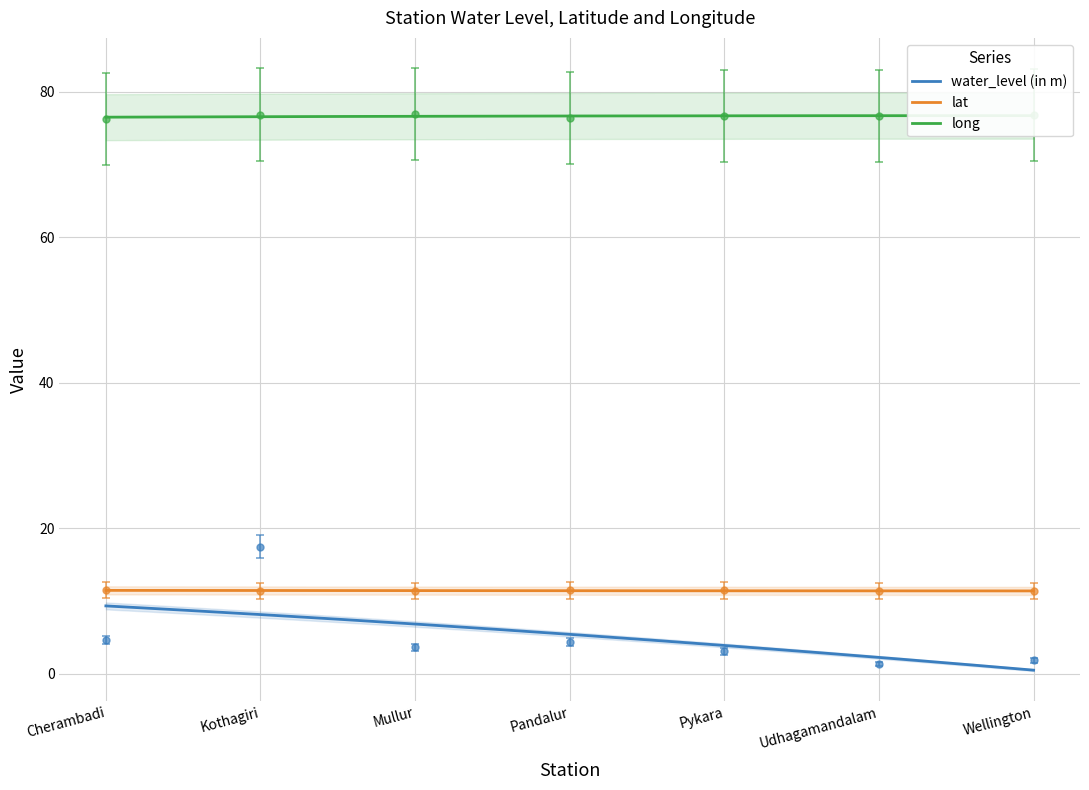

Which series has the largest range (max minus min)?

water_level (in m)